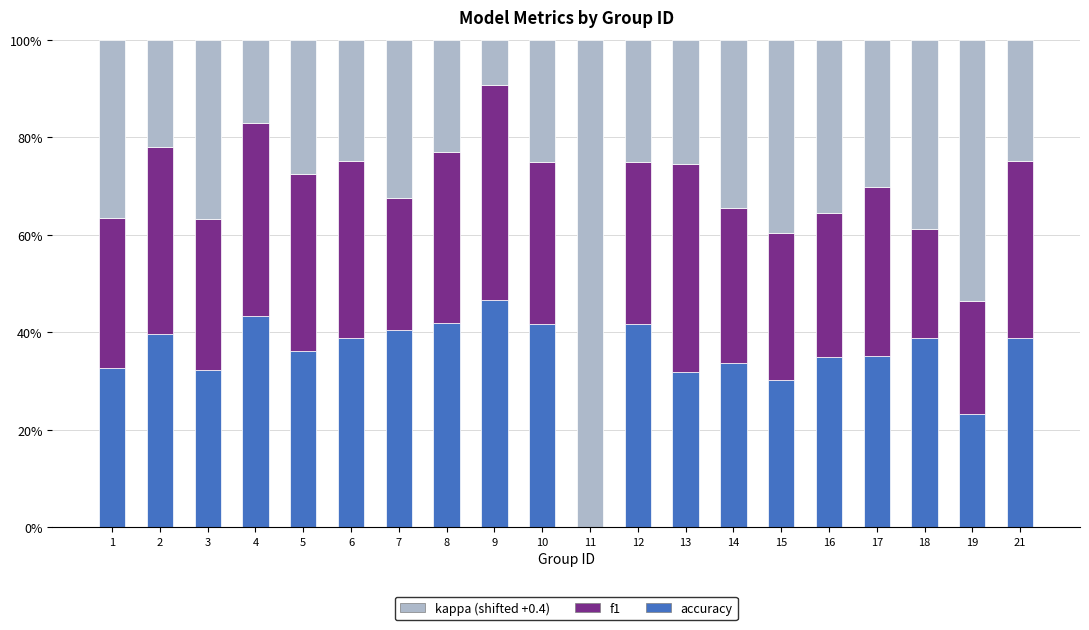

What is the total value across all series at 11?

100.0